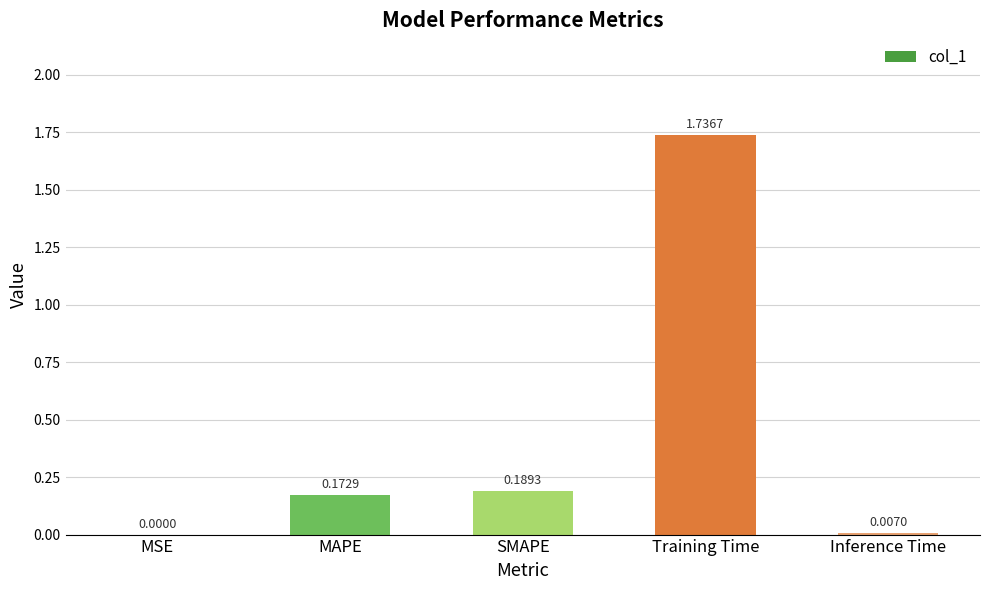

Where is the data nearest to the value 0?

MSE